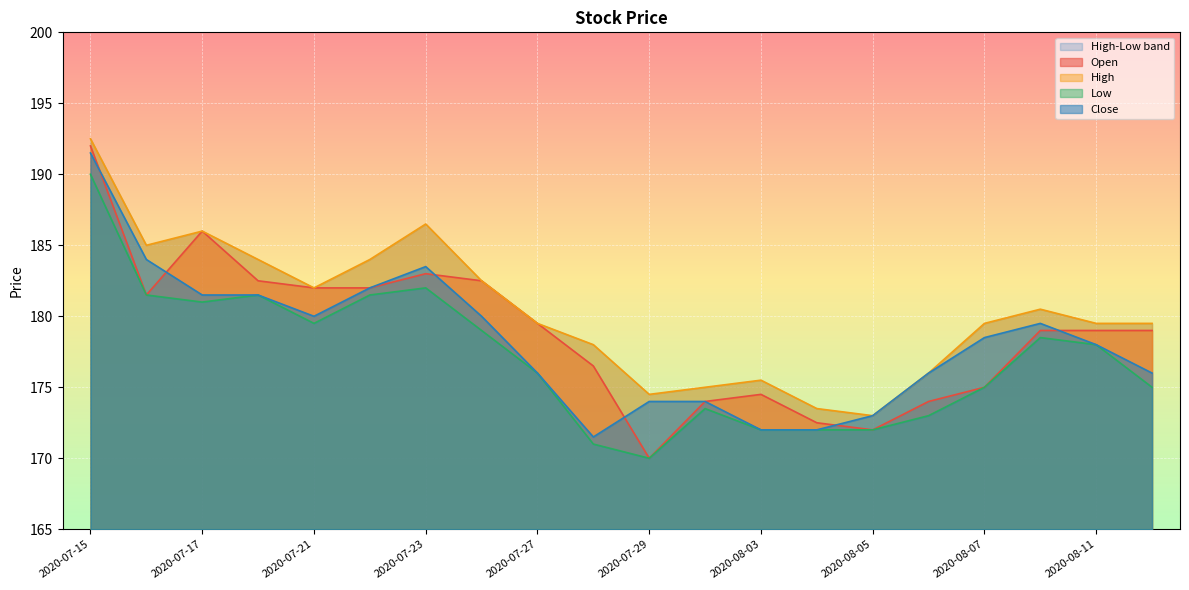

What is the label of the 2nd point from the right?

2020-08-11